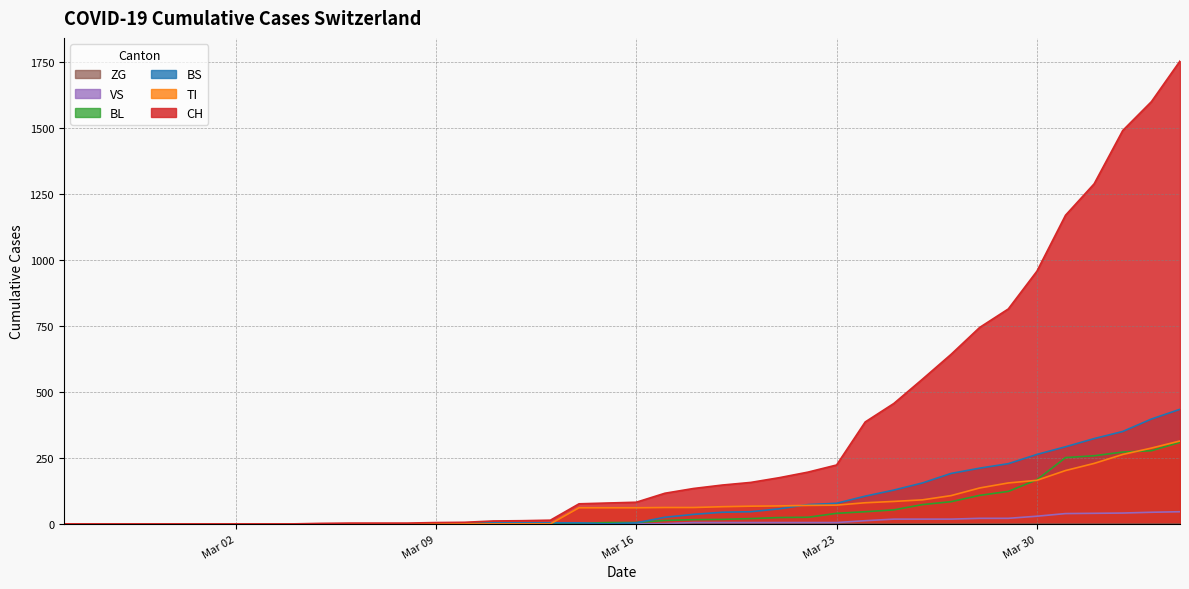

True or false: VS has more than 0 points higher than both neighbors.

False